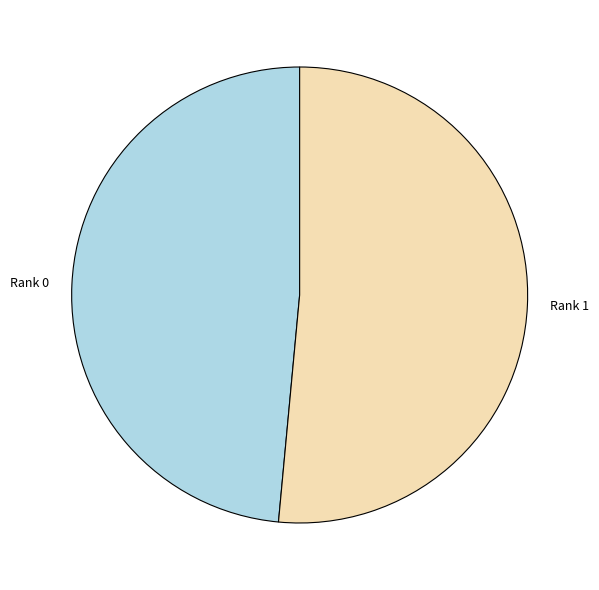

Rank the categories by value from lowest to highest.

Rank 0, Rank 1